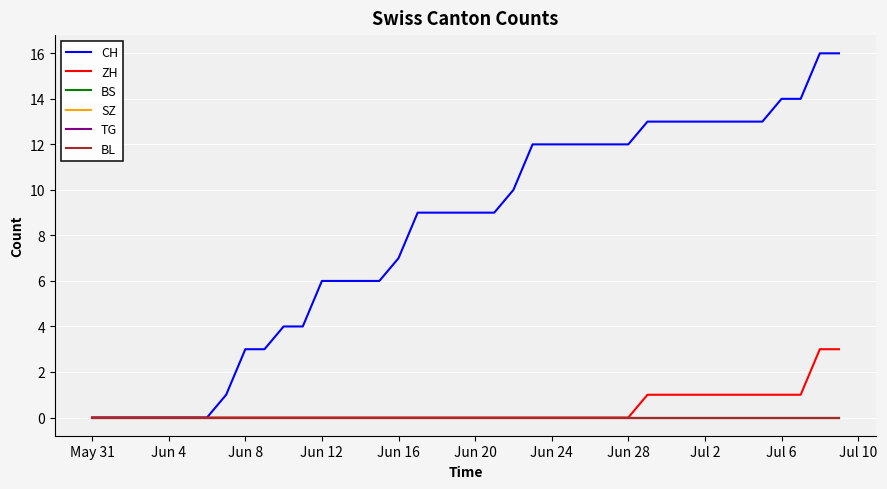

Does the chart display data point markers on the line(s)?

No